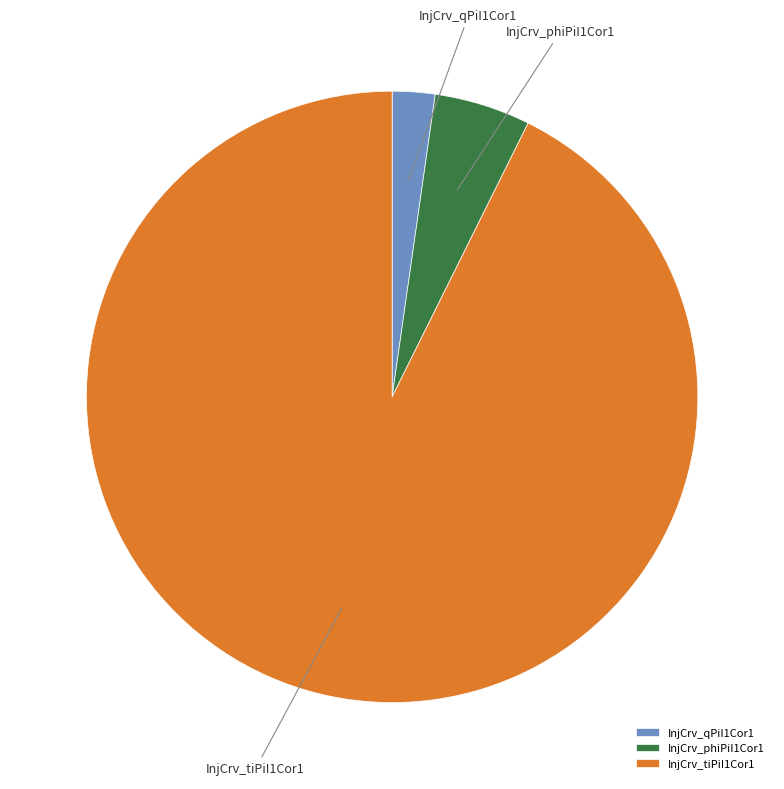

Approximately how many times larger is the value at InjCrv_qPiI1Cor1 compared to InjCrv_phiPiI1Cor1?

0.4